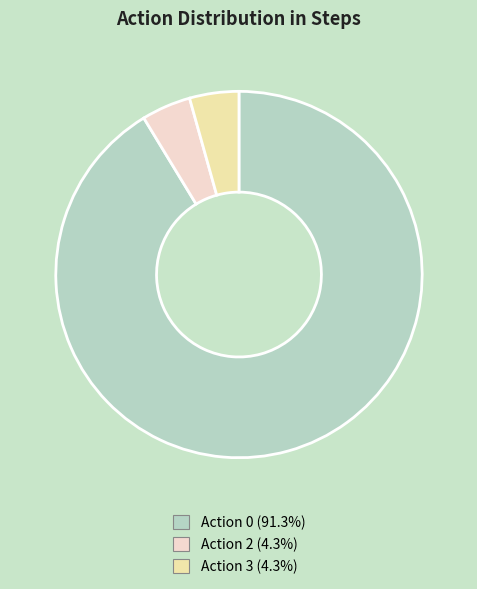

Is there a majority slice in this chart?

Yes